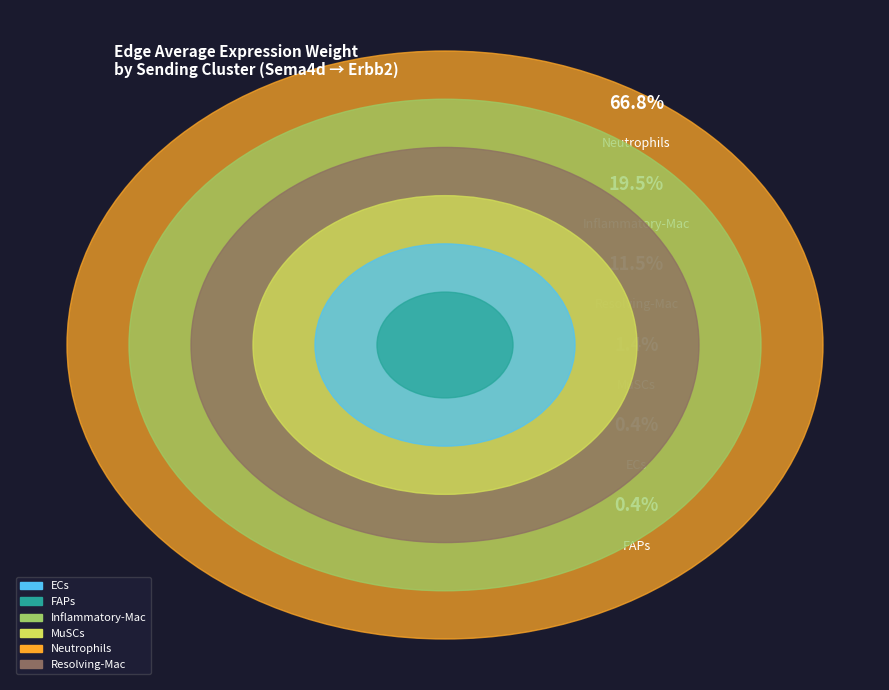

Is it true that Neutrophils is 67% of the pie?

True